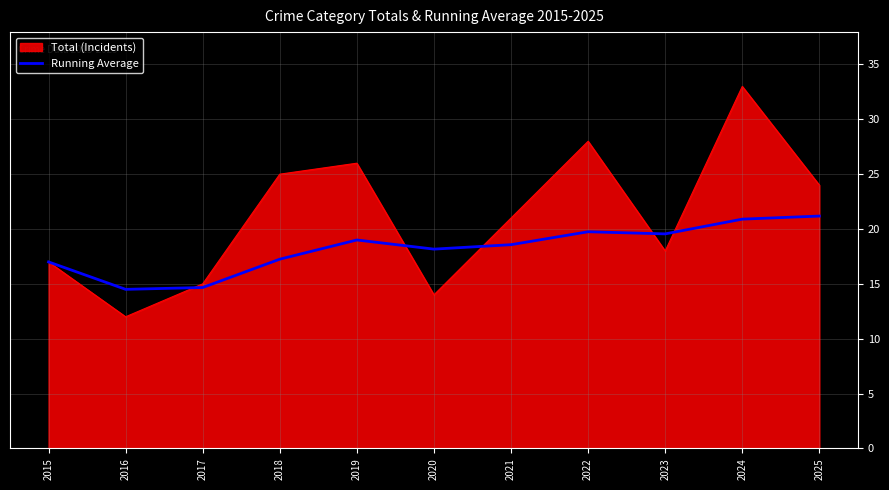

What value does the Running Average series have at 2023?

19.6